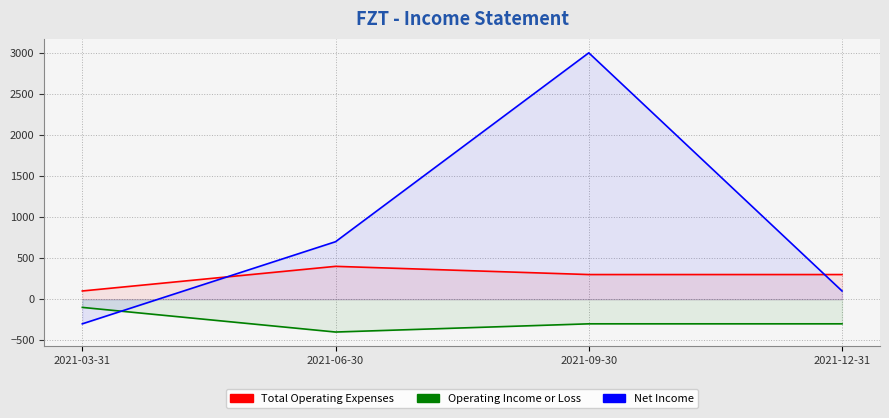

At how many categories does at least one series exceed 2398?

1